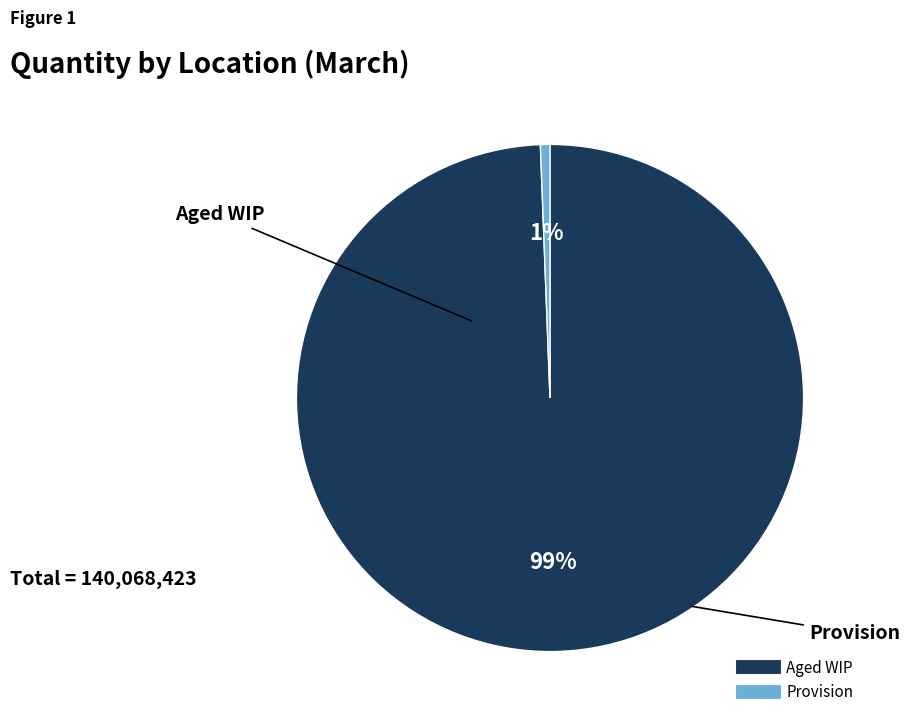

Does Provision account for over 50% of the chart?

No